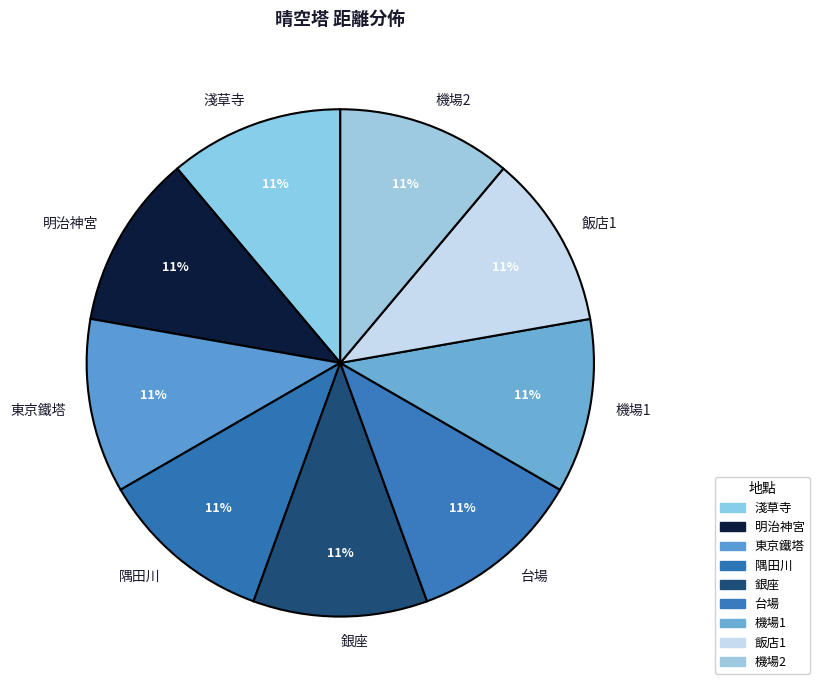

To the nearest percent, what is the average slice percentage?

11%